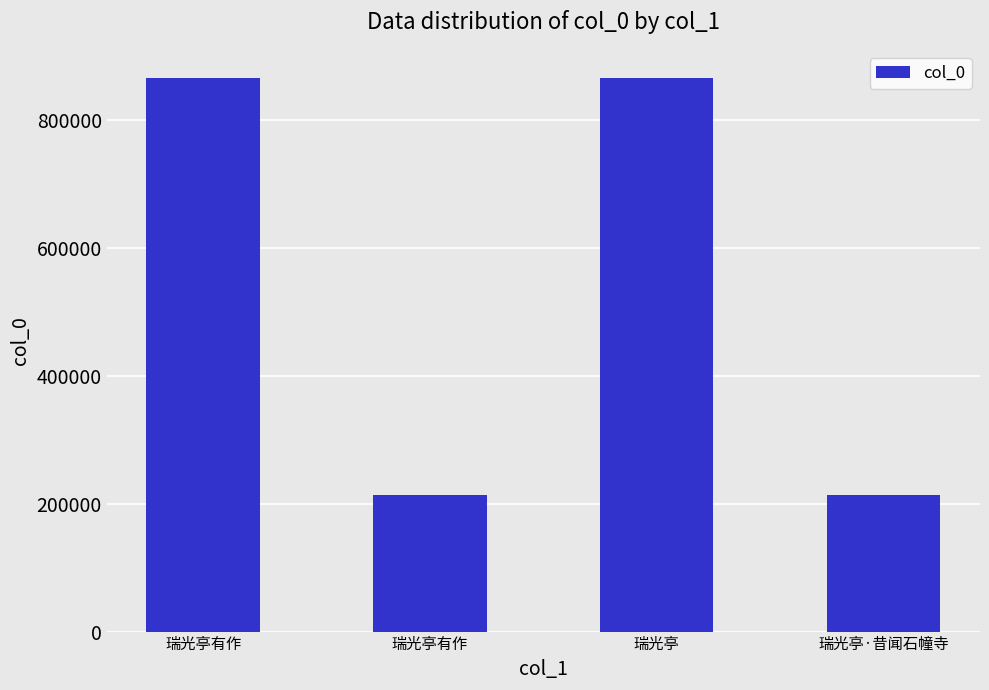

Reading left to right, transcribe all the data shown in this chart.

瑞光亭有作=866058	瑞光亭有作=212821	瑞光亭=866057	瑞光亭·昔闻石幢寺=212820